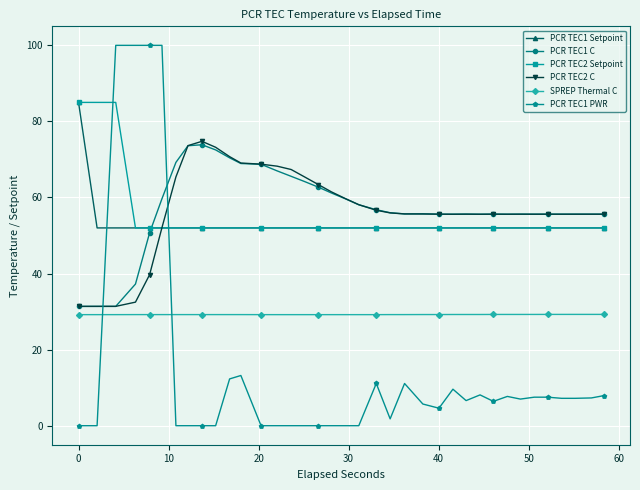

After their last crossing, which series has the higher values: PCR TEC1 C or PCR TEC1 PWR?

PCR TEC1 C